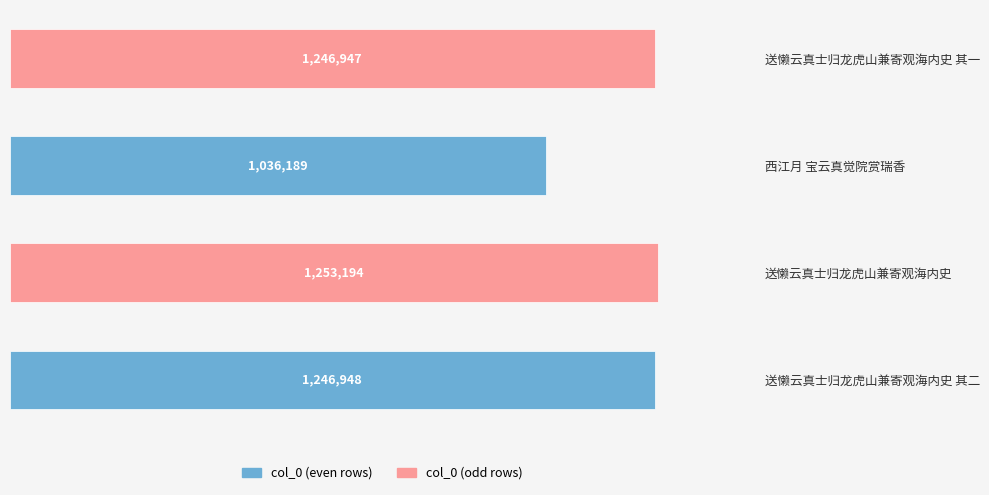

Does the chart contain any negative values?

No